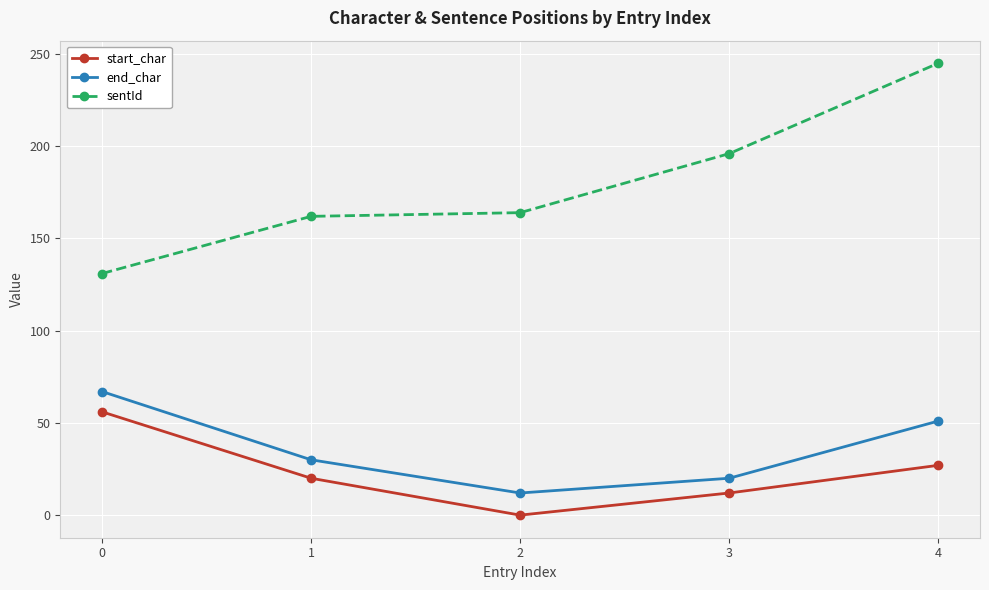

What is the value of the end_char point at the 4th from the left?

20